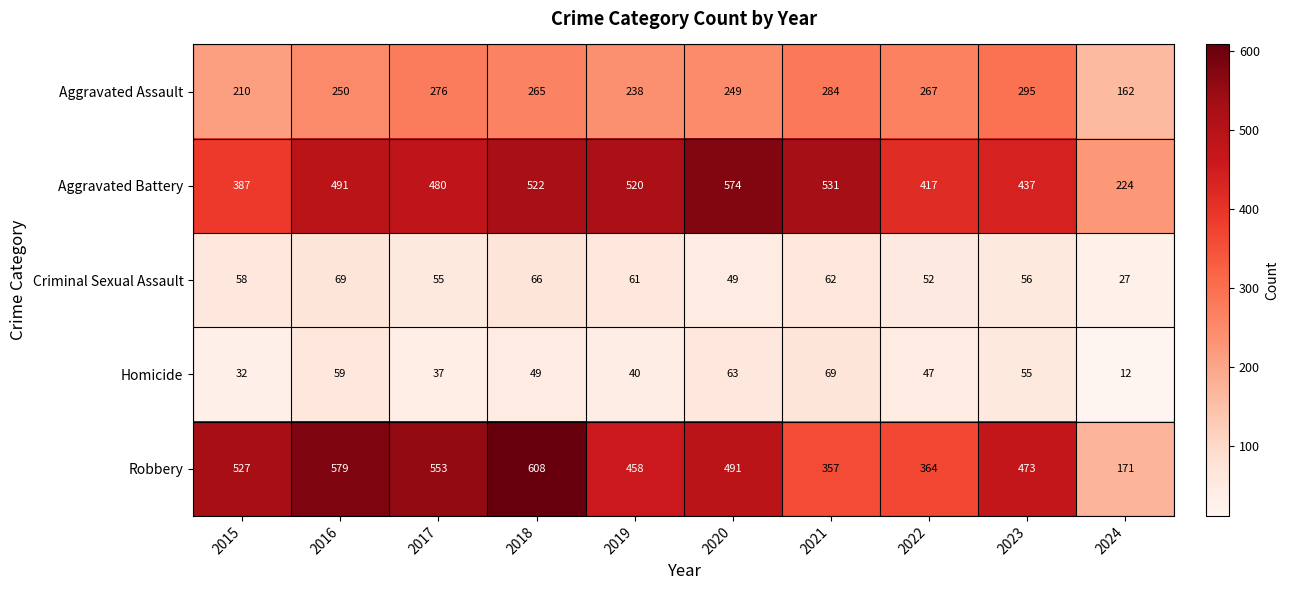

What is the difference between the maximum and minimum values in the Criminal Sexual Assault series?

42